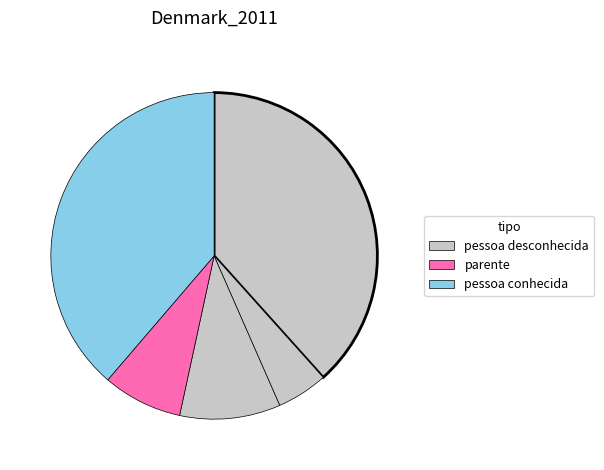

How many slices are in this pie chart?

5